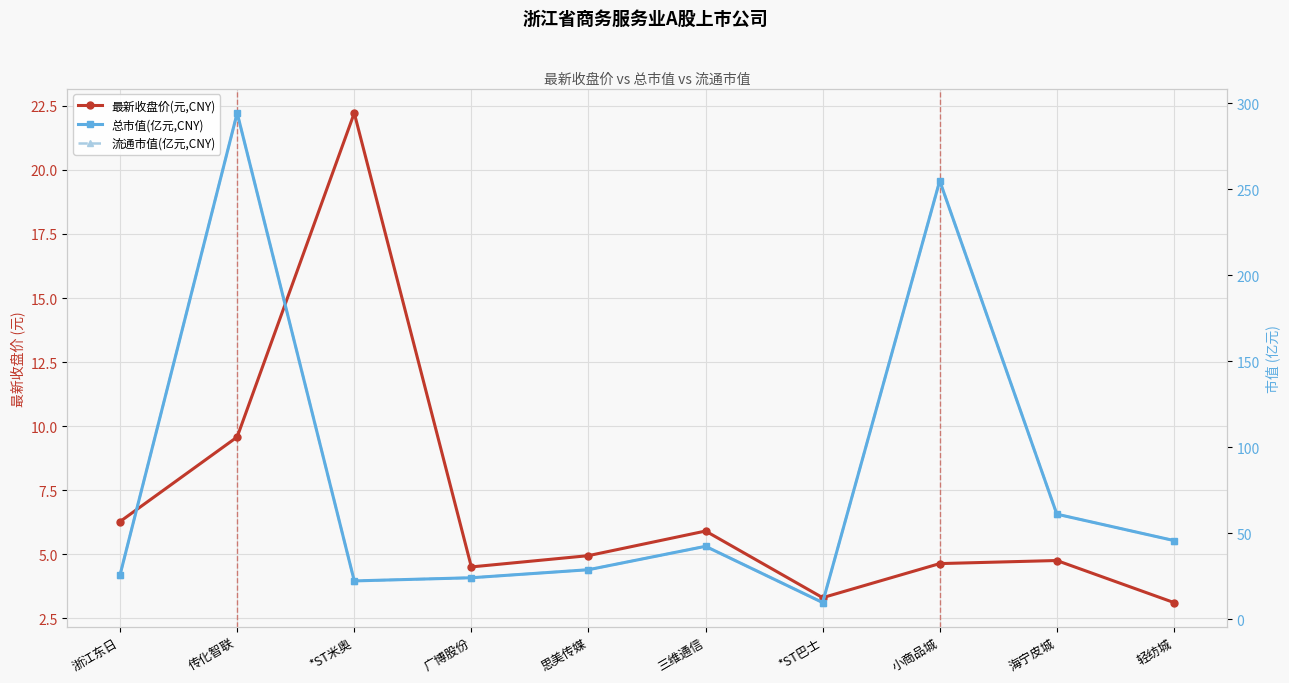

What is the label of the 4th point from the right?

*ST巴士